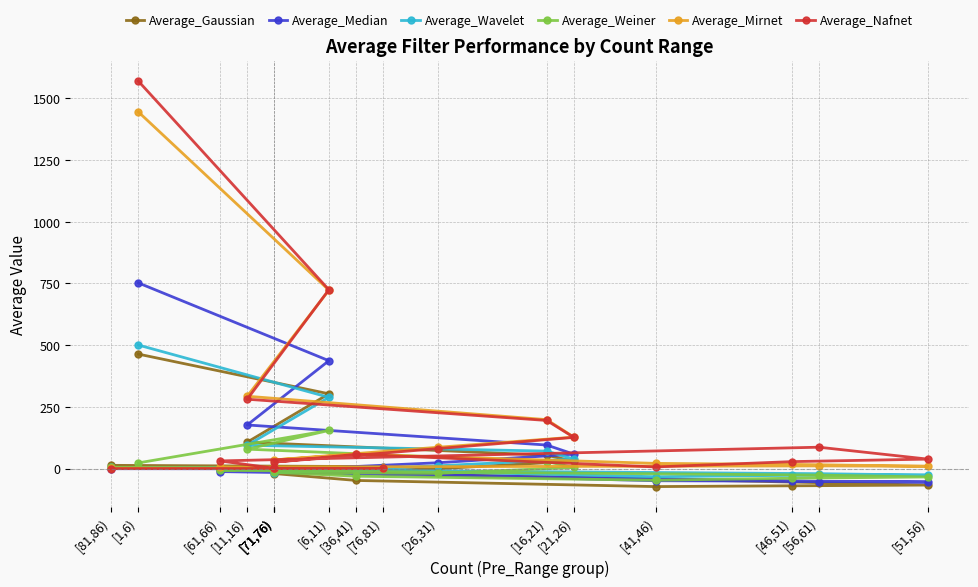

What is the average value of the Average_Weiner series?

4.7